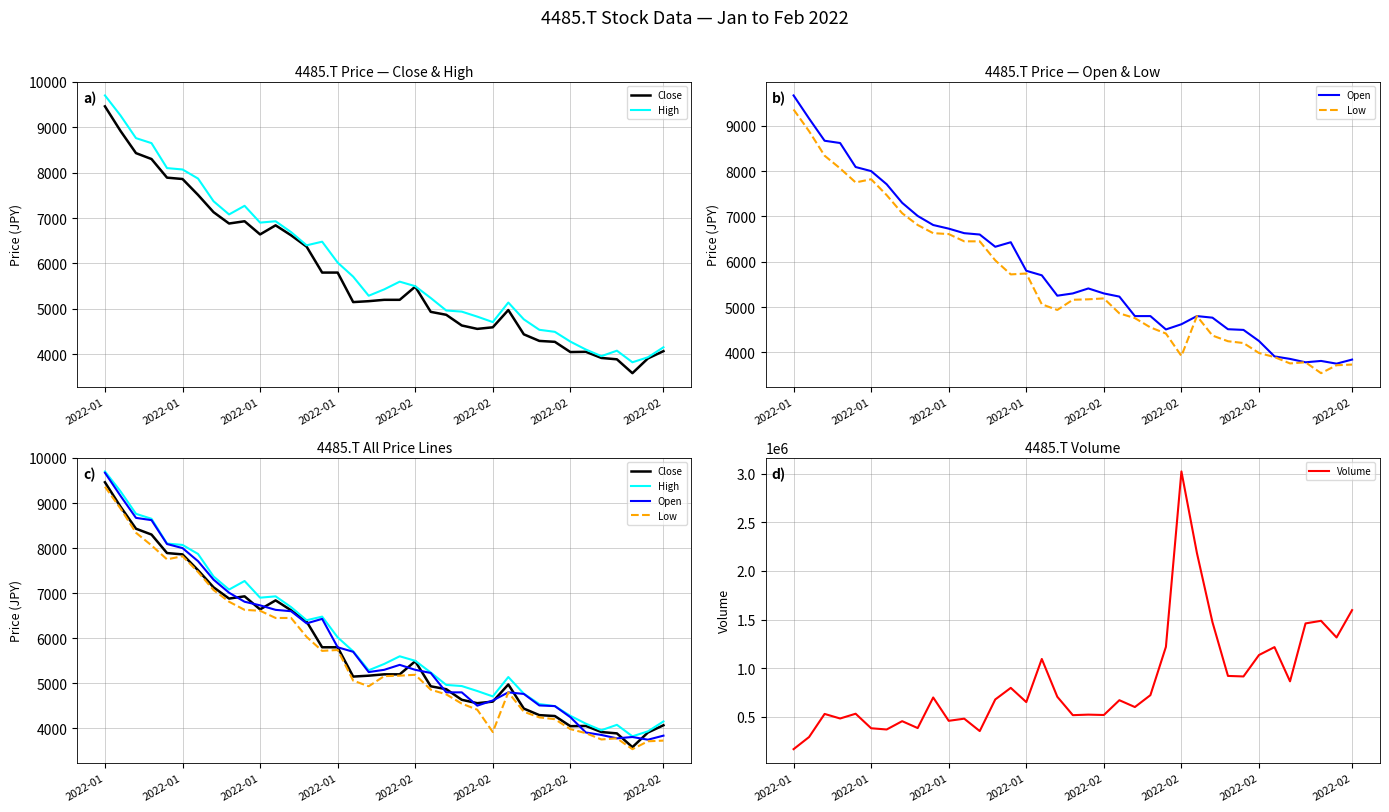

True or false: High and Volume intersect in this chart.

False